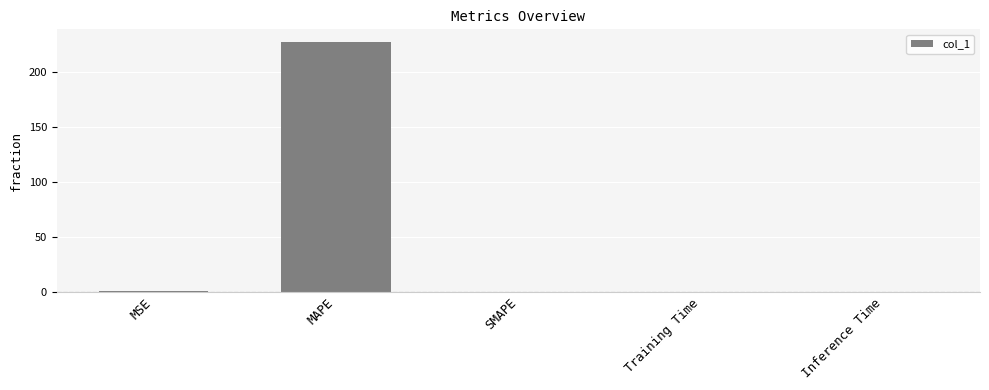

Which label corresponds to the largest value in the chart?

MAPE